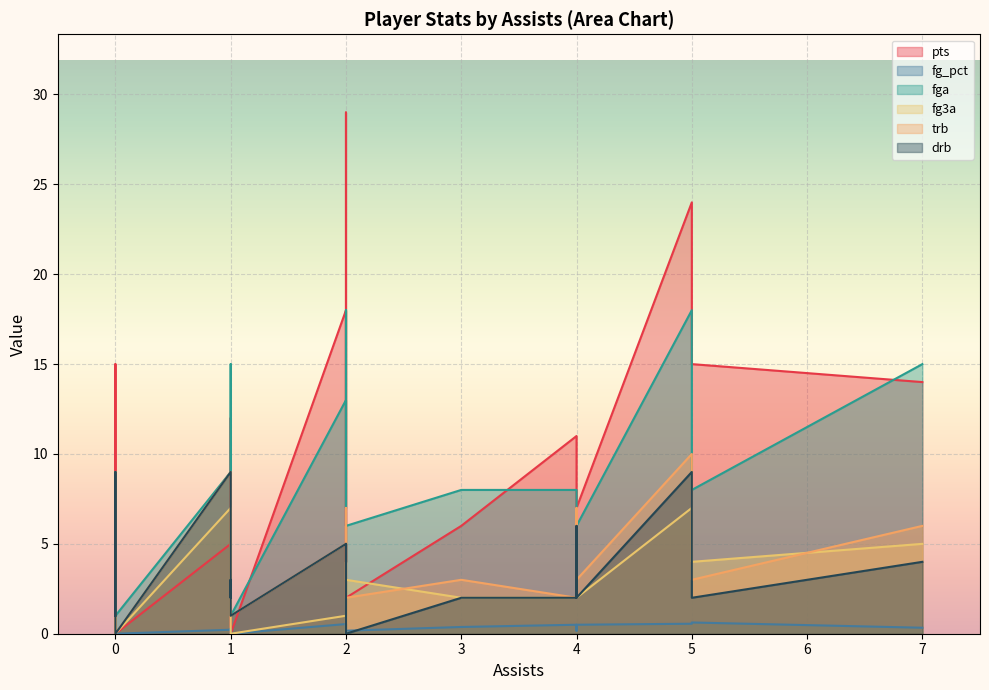

How many positive values does the fg3a series have?

14